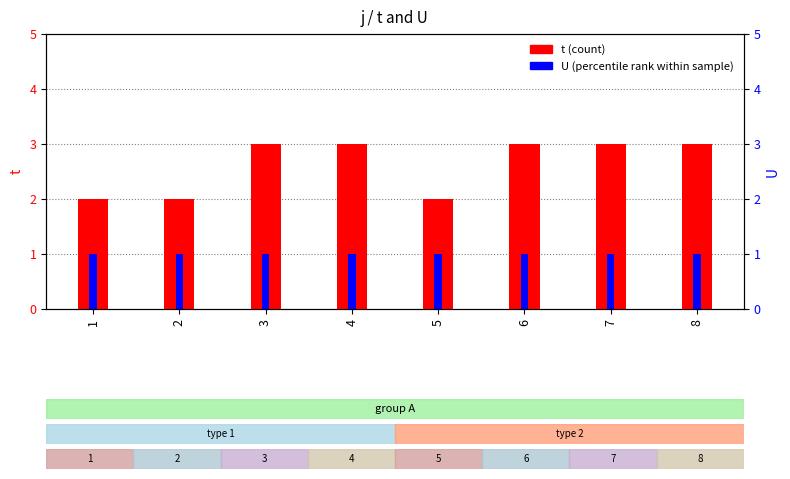

Reading left to right, transcribe all the data shown in this chart.

t: 2	2	3	3	2	3	3	3
U: 1	1	1	1	1	1	1	1